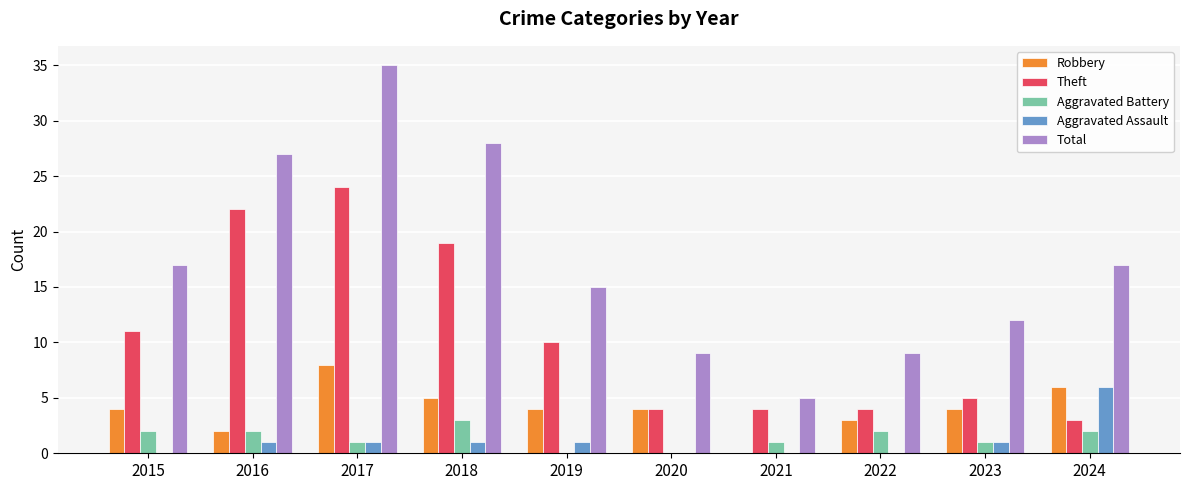

Which category has the highest value in the Aggravated Battery series?

2018